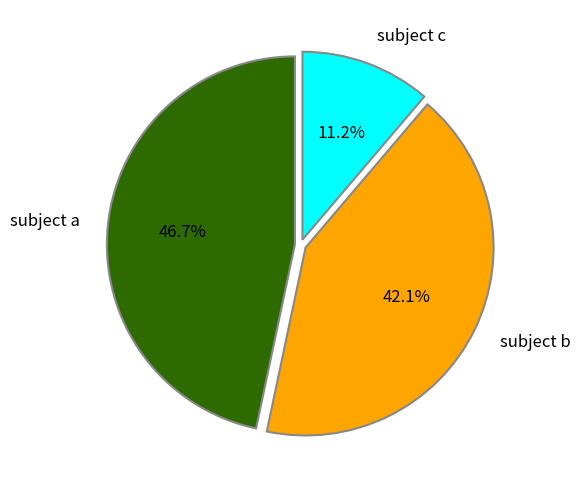

Is there any slice that represents more than half of the pie?

No